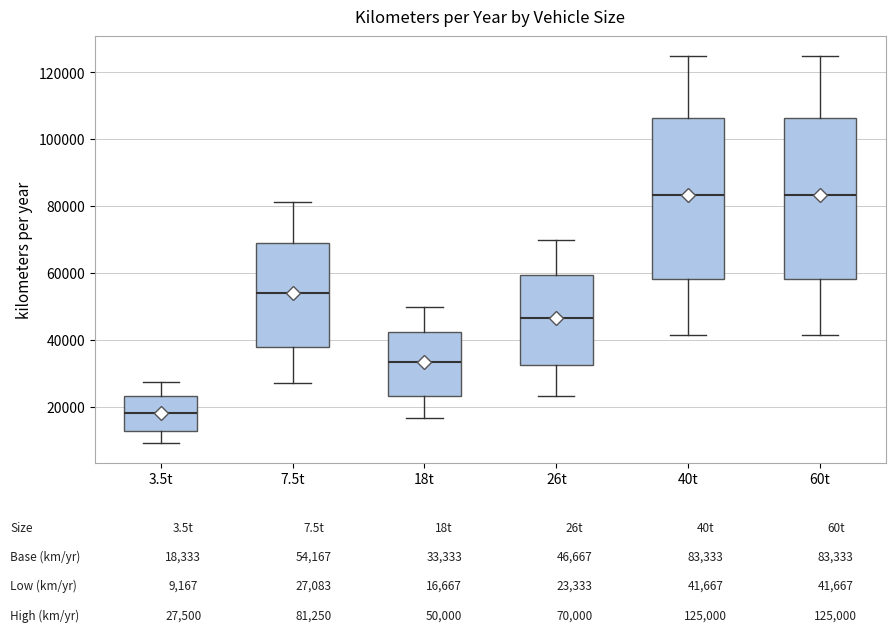

Reading left to right, read every box against the y-axis: the position of its median line, the range the box covers, and the ends of its whiskers. The values are not printed on the chart, so give them approximately, as read against the axis.

3.5t: median 18000, box 12000 to 24000, whiskers 10000 to 28000
7.5t: median 54000, box 38000 to 70000, whiskers 28000 to 82000
18t: median 34000, box 24000 to 42000, whiskers 16000 to 50000
26t: median 46000, box 32000 to 60000, whiskers 24000 to 70000
40t: median 84000, box 58000 to 106000, whiskers 42000 to 126000
60t: median 84000, box 58000 to 106000, whiskers 42000 to 126000